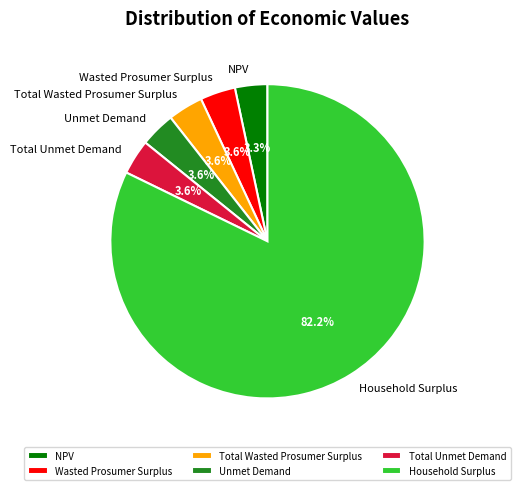

How many segments does this pie chart have?

6